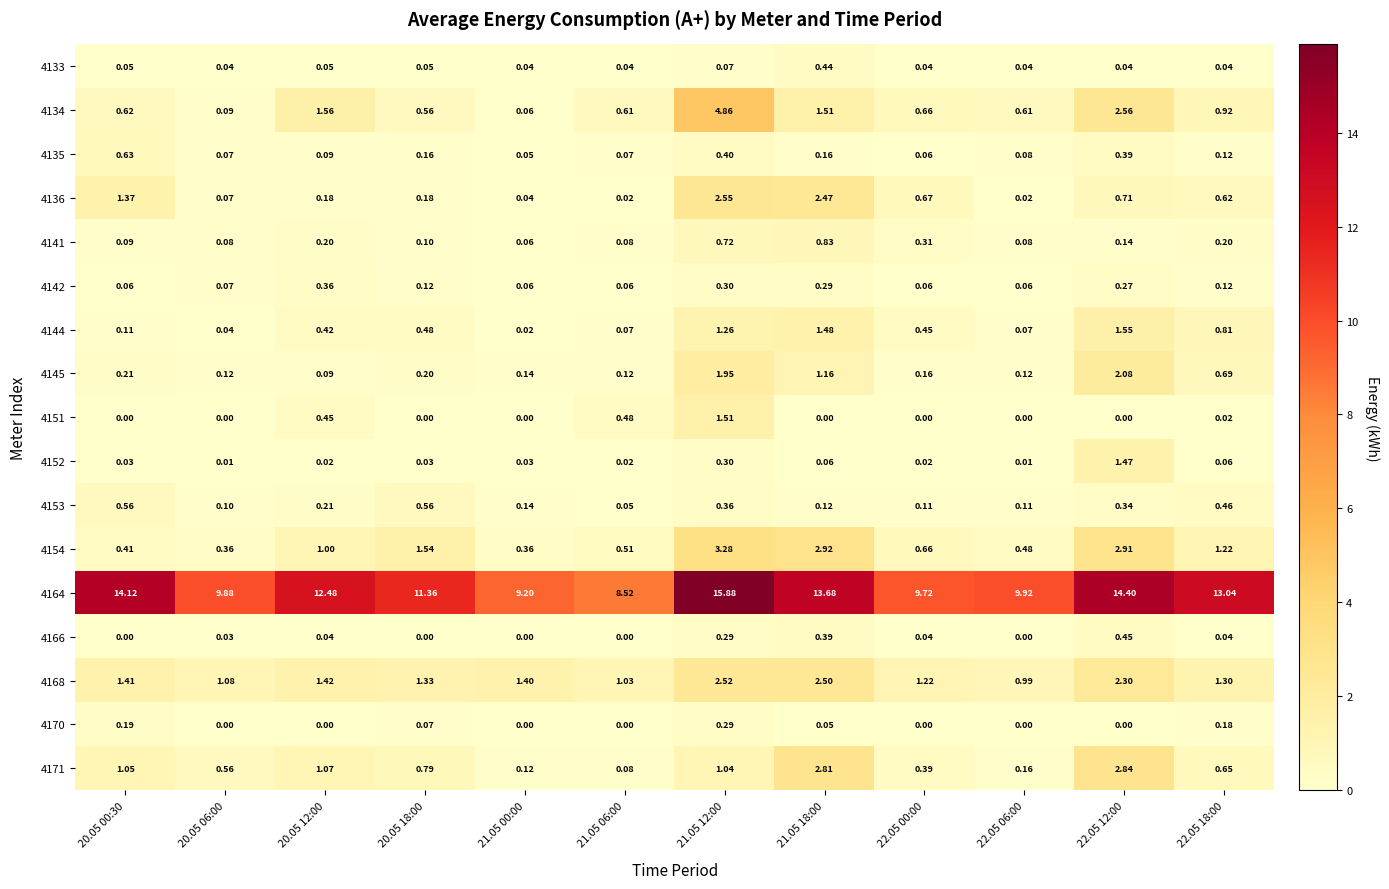

What is the total value across all series at 21.05 12:00?

37.6